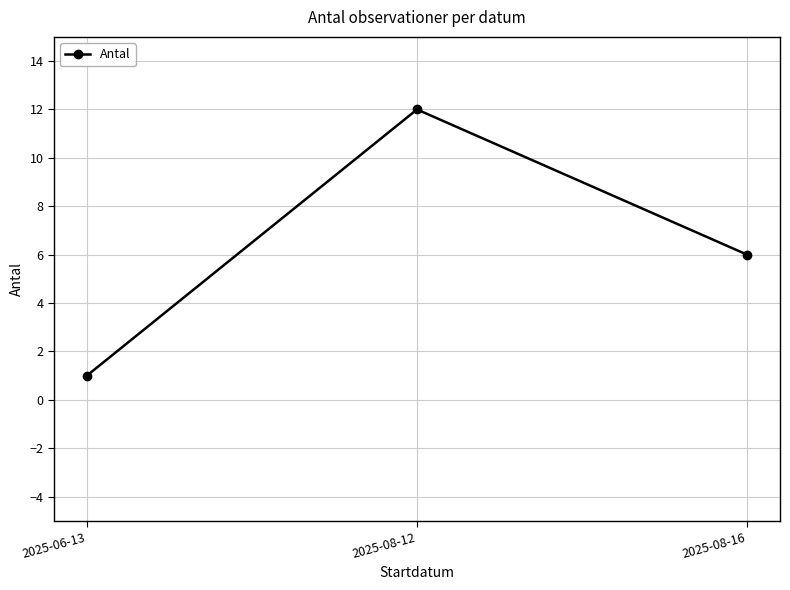

What is the difference between the maximum and minimum values?

11